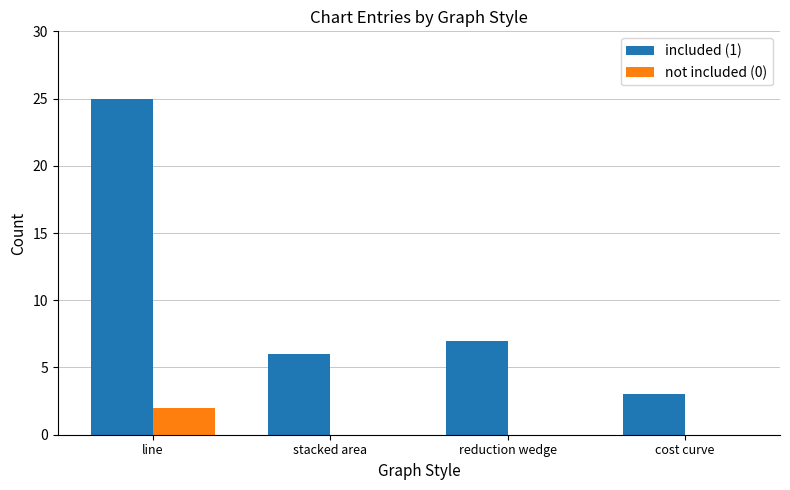

Which category has the highest value in the not included (0) series?

line